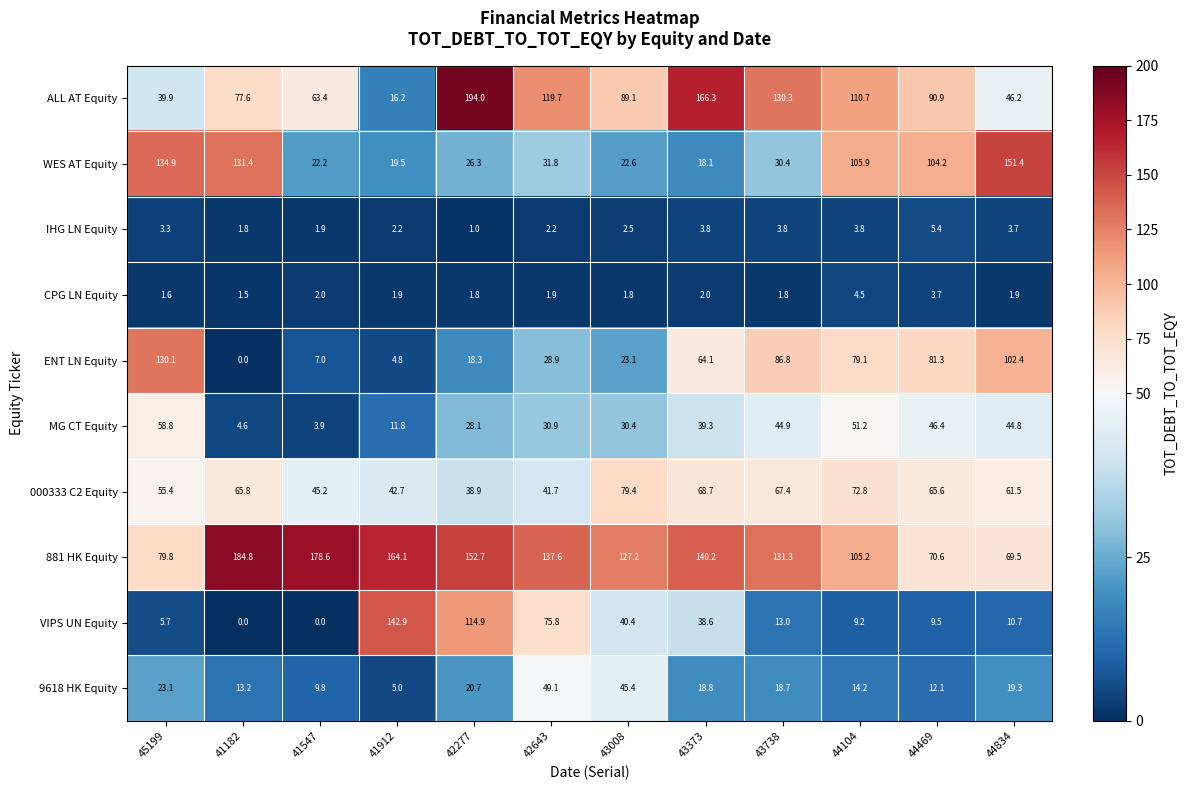

List the labels in order of ALL AT Equity value, largest first.

42277, 43373, 43738, 42643, 44104, 44469, 43008, 41182, 41547, 44834, 45199, 41912